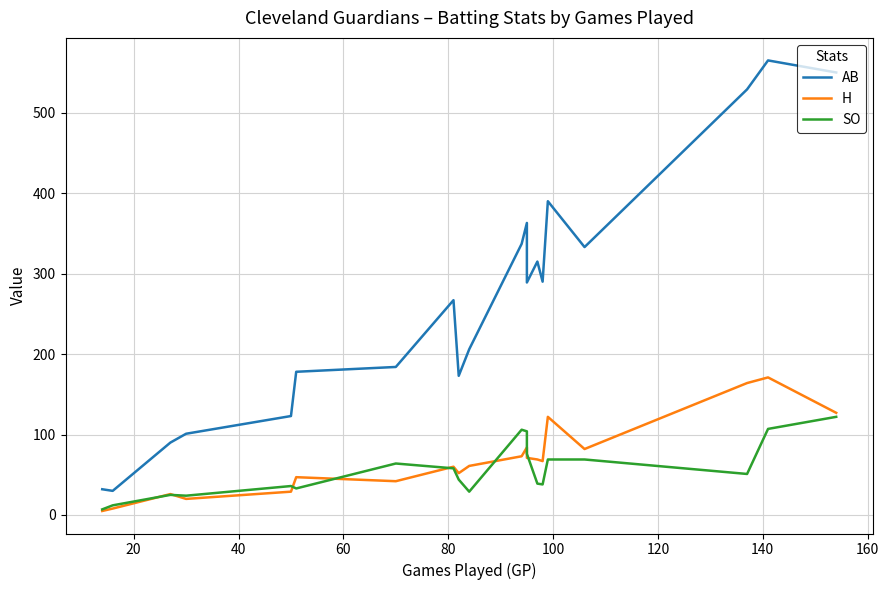

True or false: SO and AB cross at least once.

False